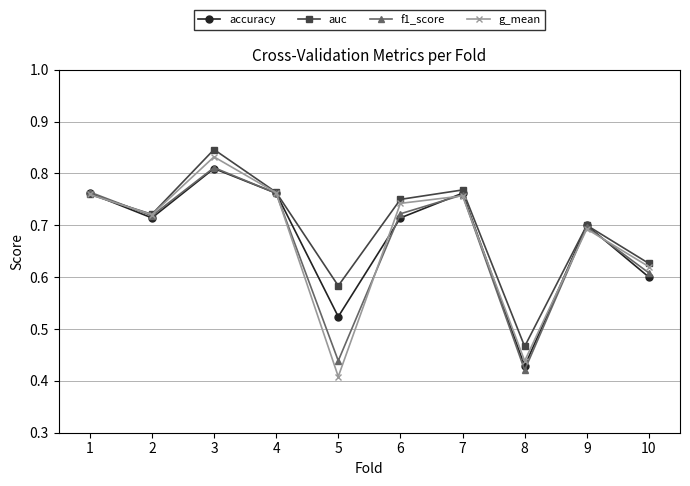

At which category is the sum across all series the highest?

3